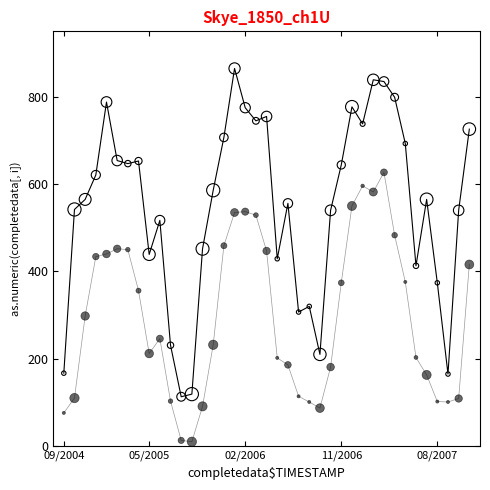

Across all data points, what is the range of Y values (max minus min)?

855